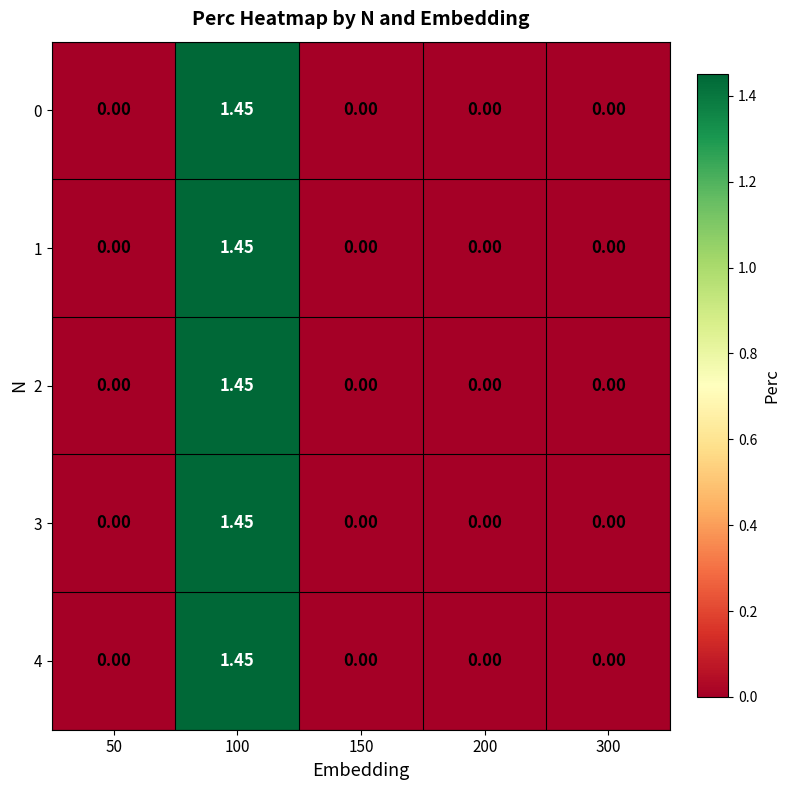

Count the number of categories in the chart.

5